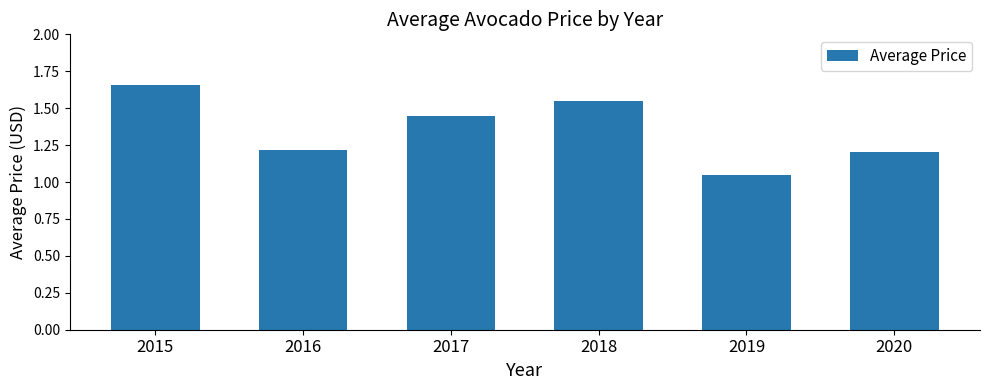

At which label is the value closest to 1?

2019